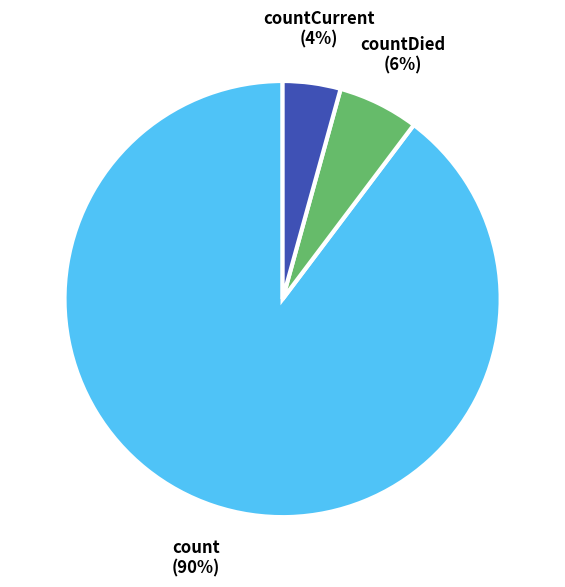

Does any single category account for the majority?

Yes